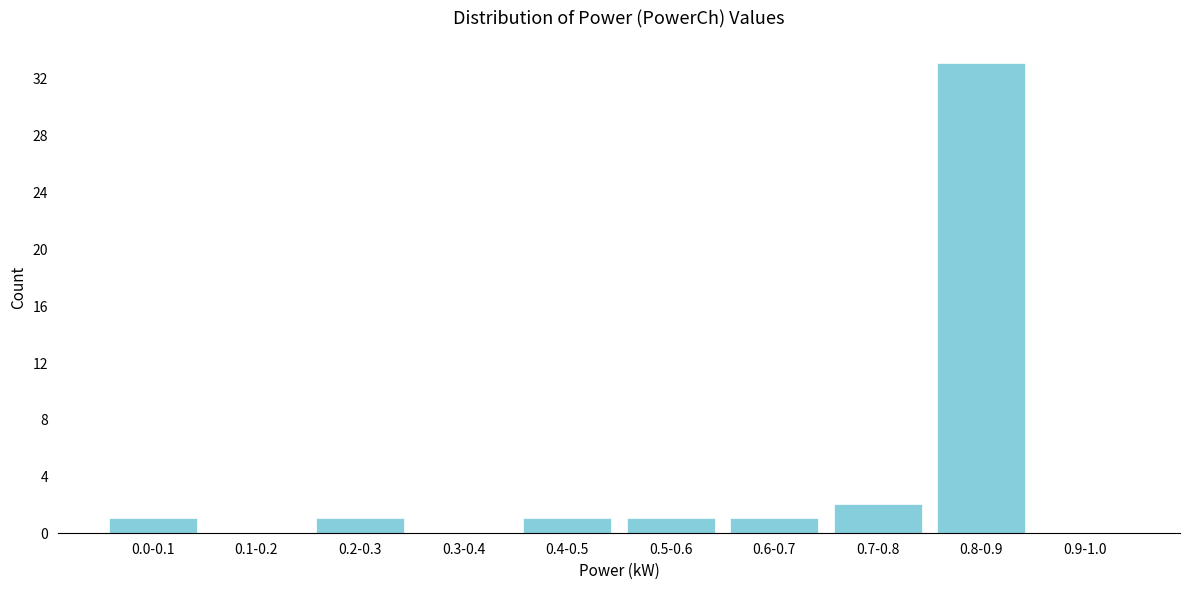

Reading left to right, list all the values displayed in this chart.

0.0-0.1=1	0.1-0.2=0	0.2-0.3=1	0.3-0.4=0	0.4-0.5=1	0.5-0.6=1	0.6-0.7=1	0.7-0.8=2	0.8-0.9=33	0.9-1.0=0